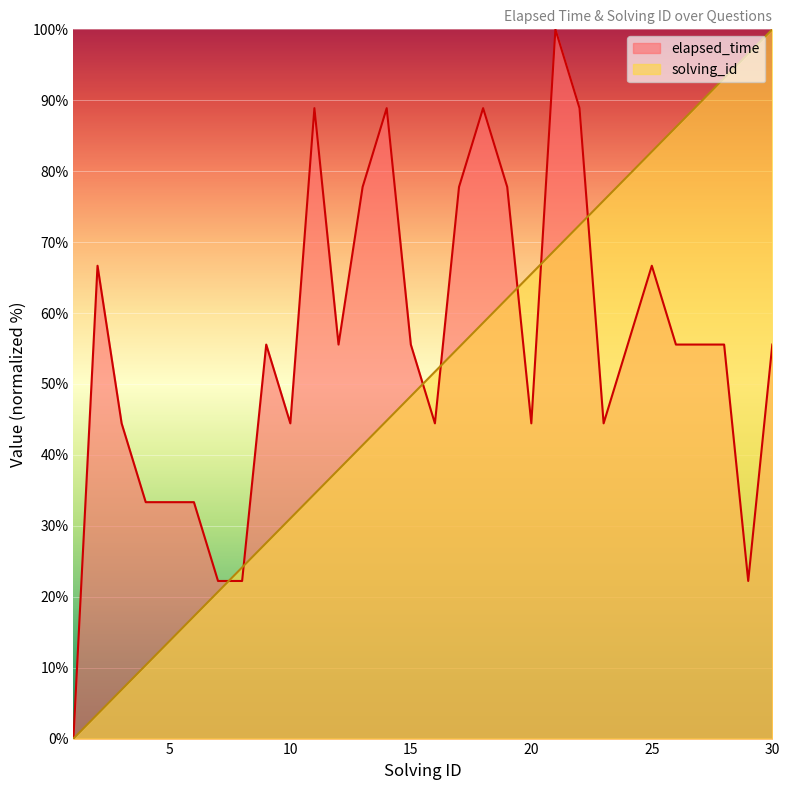

At which category is the sum across all series the highest?

21